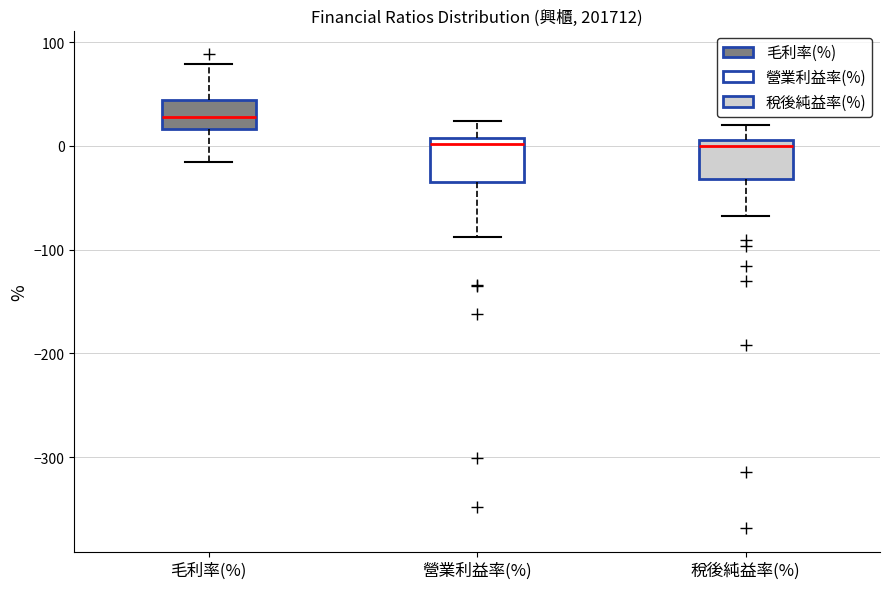

Reading left to right, transcribe this box plot: for each box, give where its median line is, the range the box spans, and where its two whiskers end, as read against the y-axis. The values are not printed on the chart, so give them approximately, as read against the axis.

毛利率(%): median 30, box 20 to 40, whiskers -20 to 80
營業利益率(%): median 0, box -40 to 10, whiskers -90 to 20
稅後純益率(%): median 0, box -30 to 10, whiskers -70 to 20